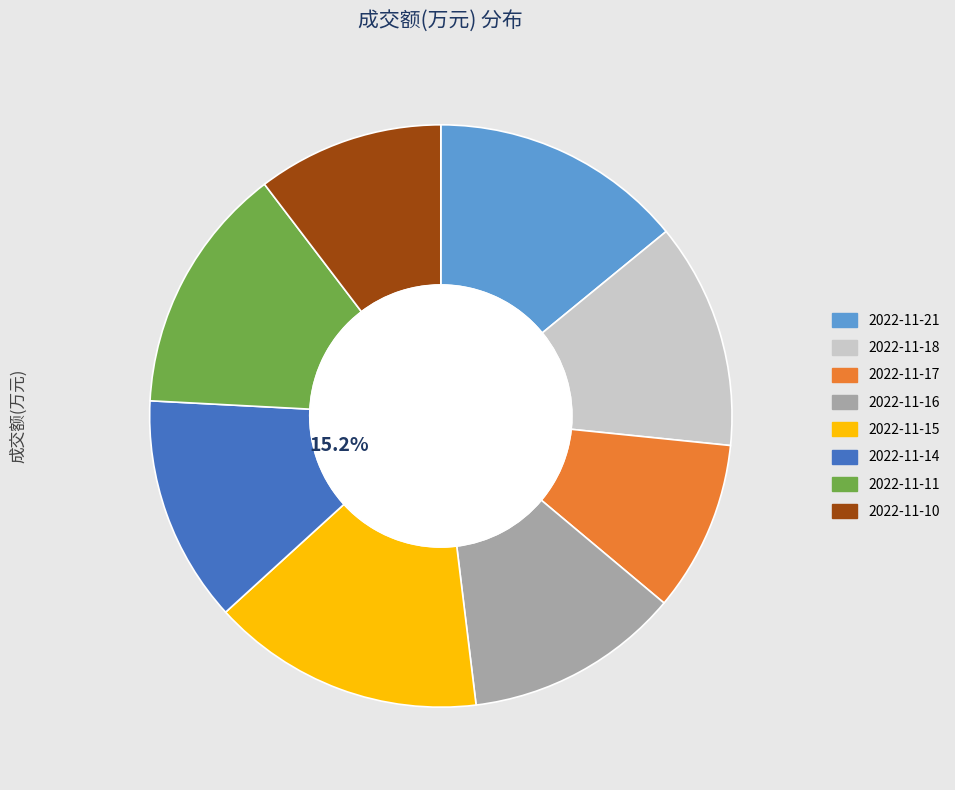

How many segments does this pie chart have?

8